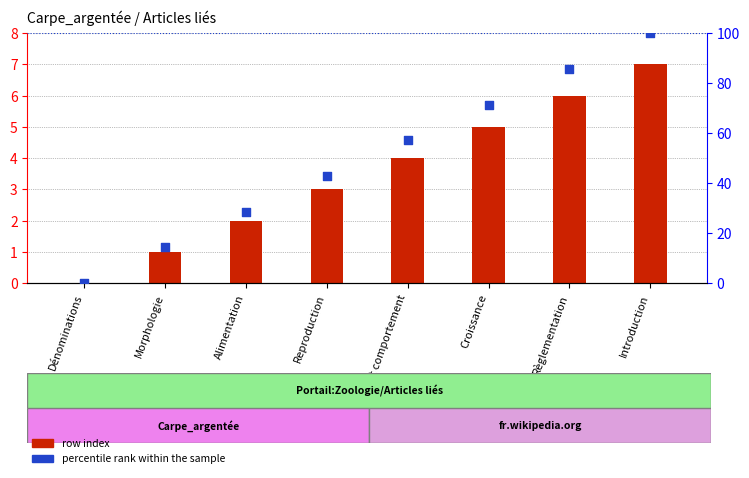

What is the total value across all series at Introduction?

107.0